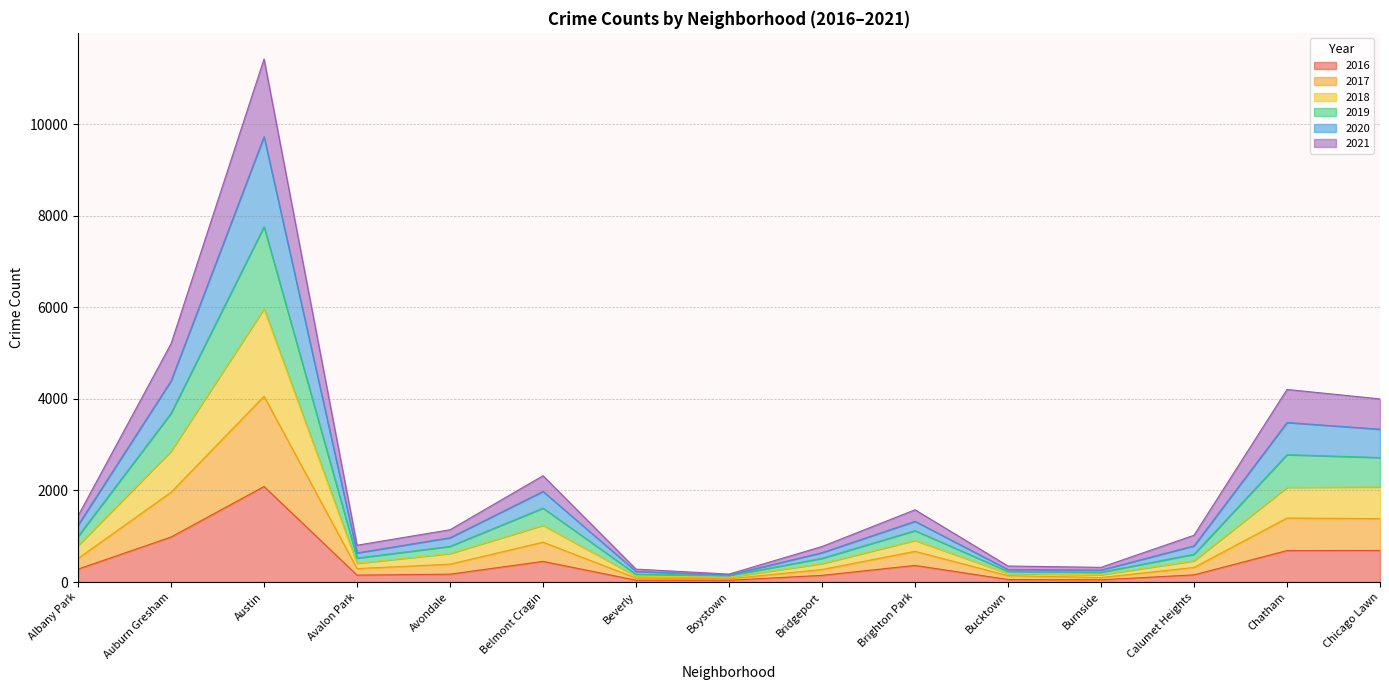

Count the number of categories in the chart.

15